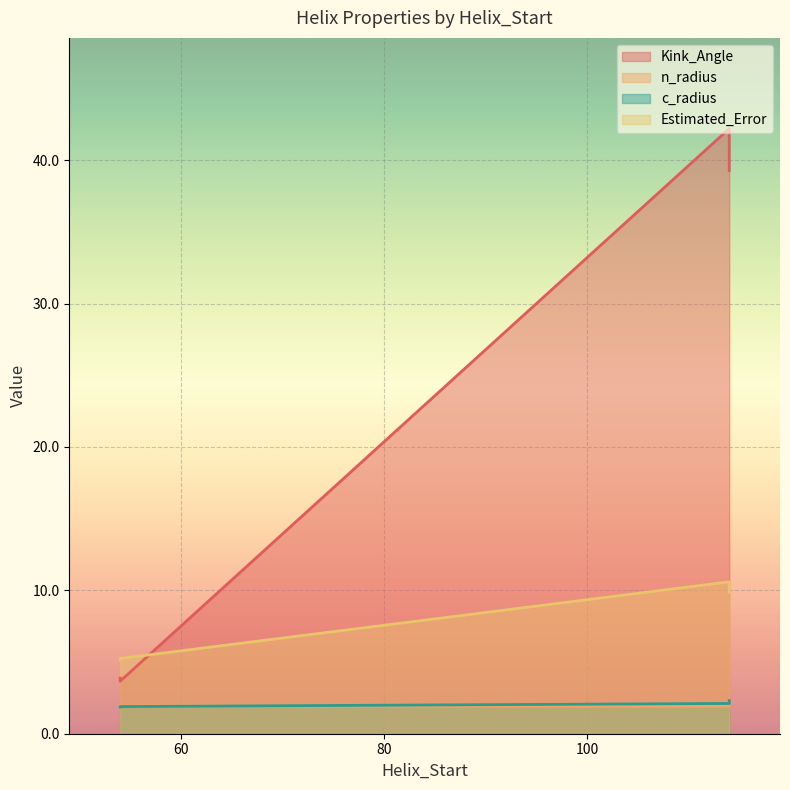

True or false: c_radius has a value of 1.9 at 54.

True